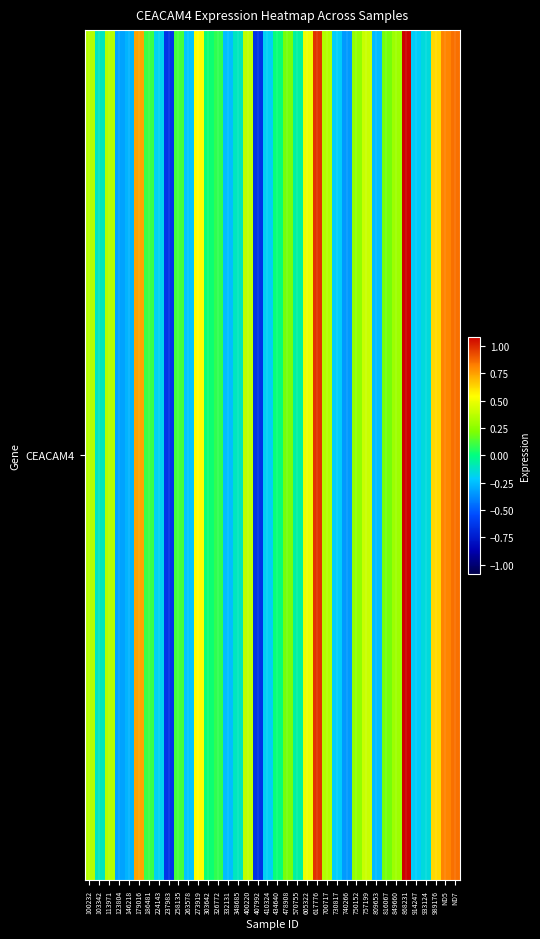

How many values are above zero?

22